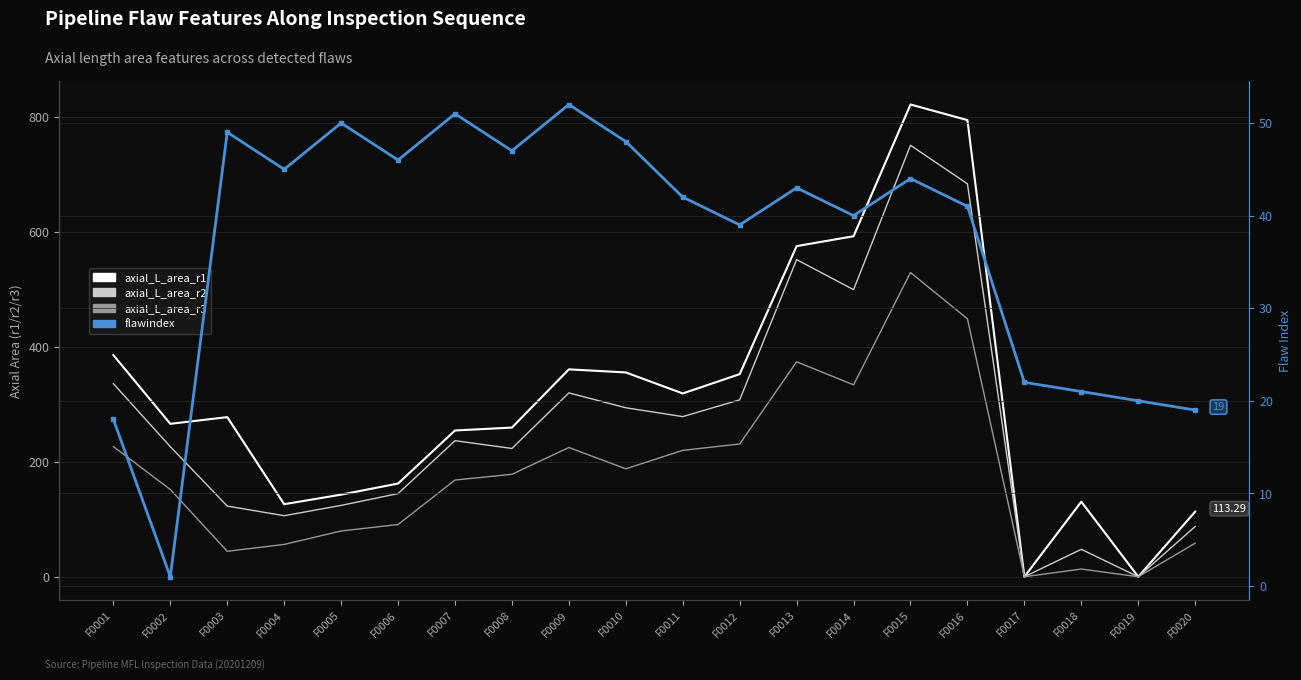

Where is flawindex nearest to the value 26?

F0017